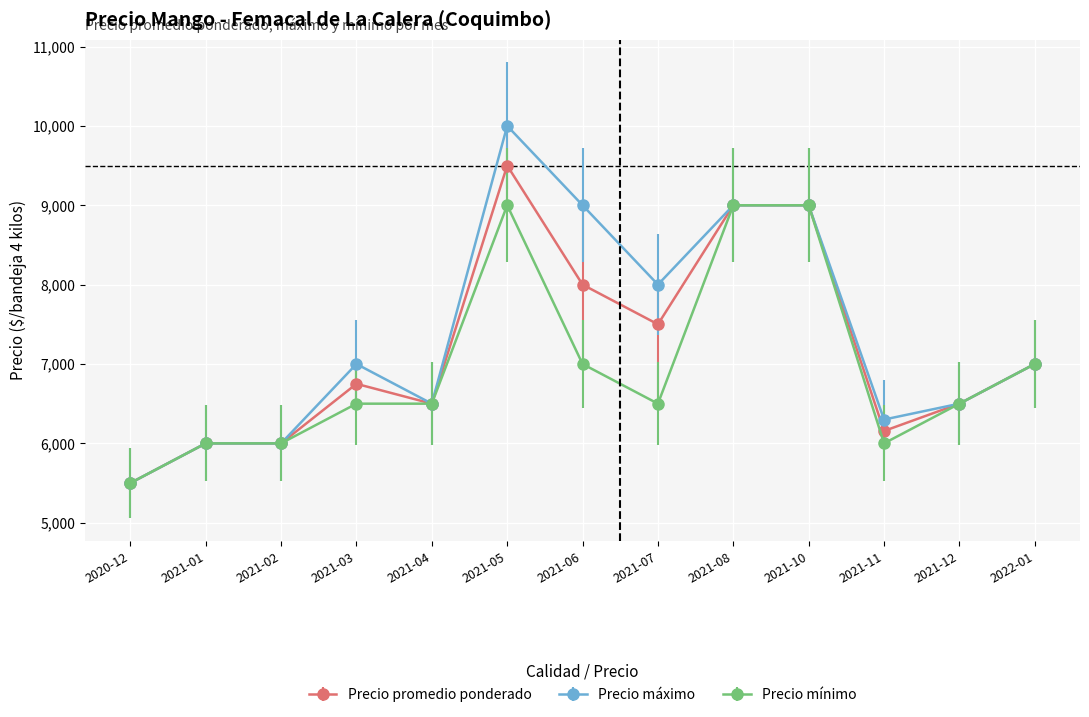

Is the value of Precio promedio ponderado at 2021-10 greater than the value of Precio máximo at 2021-01?

Yes